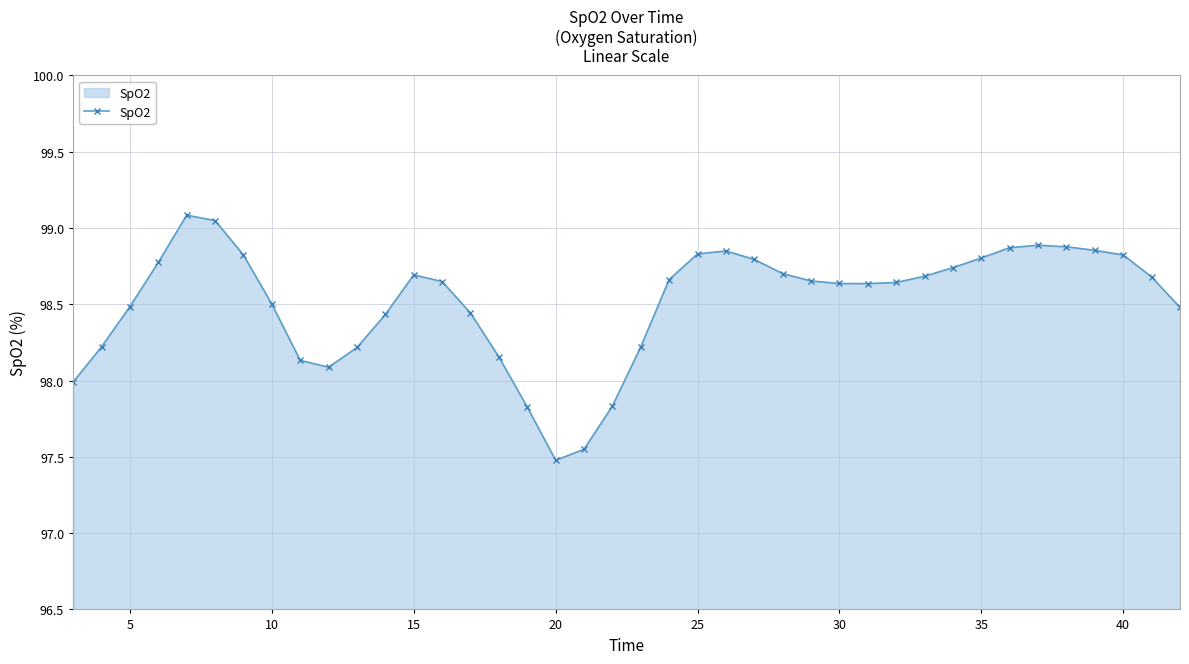

What is the maximum value shown in the chart?

99.1